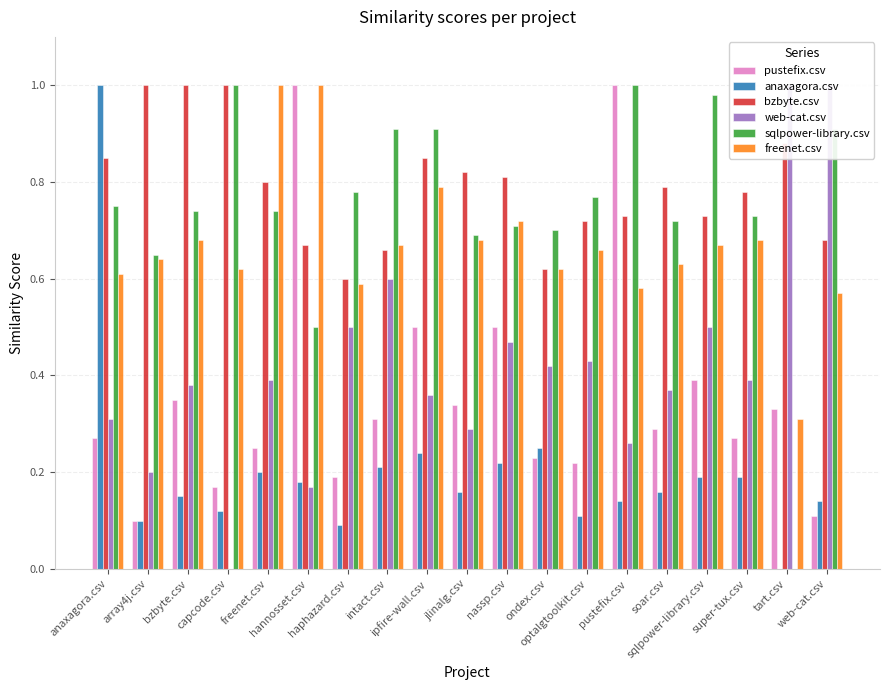

At which category is the sum across all series the highest?

anaxagora.csv